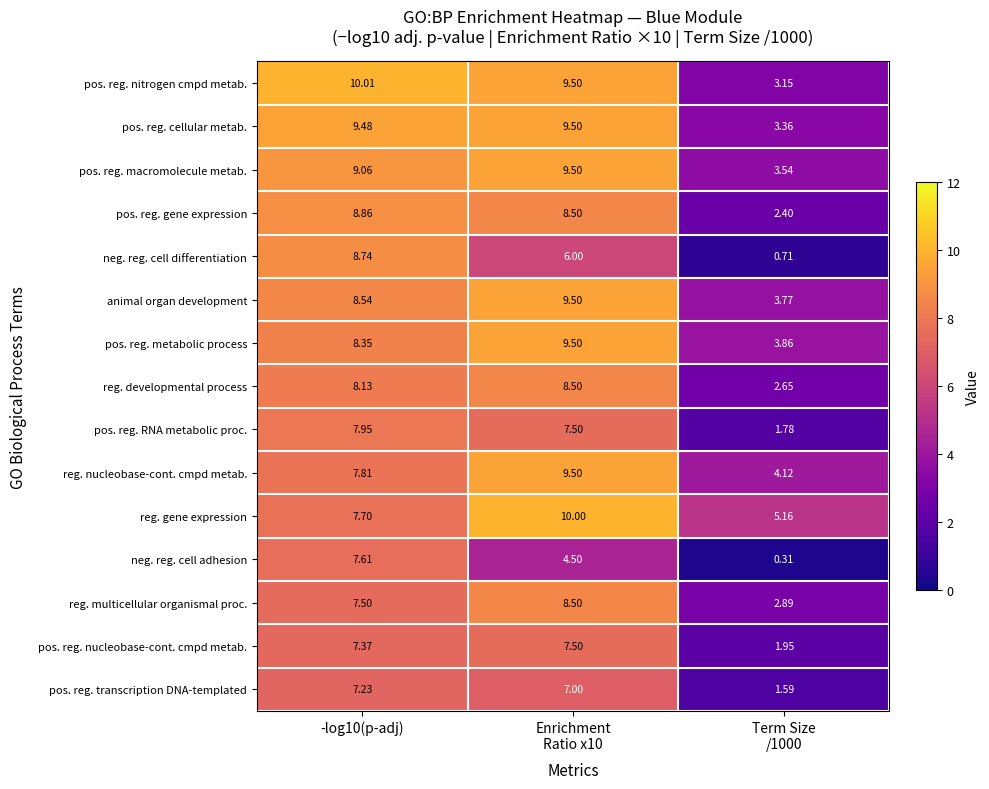

Which series has the largest total across all categories?

reg. gene expression